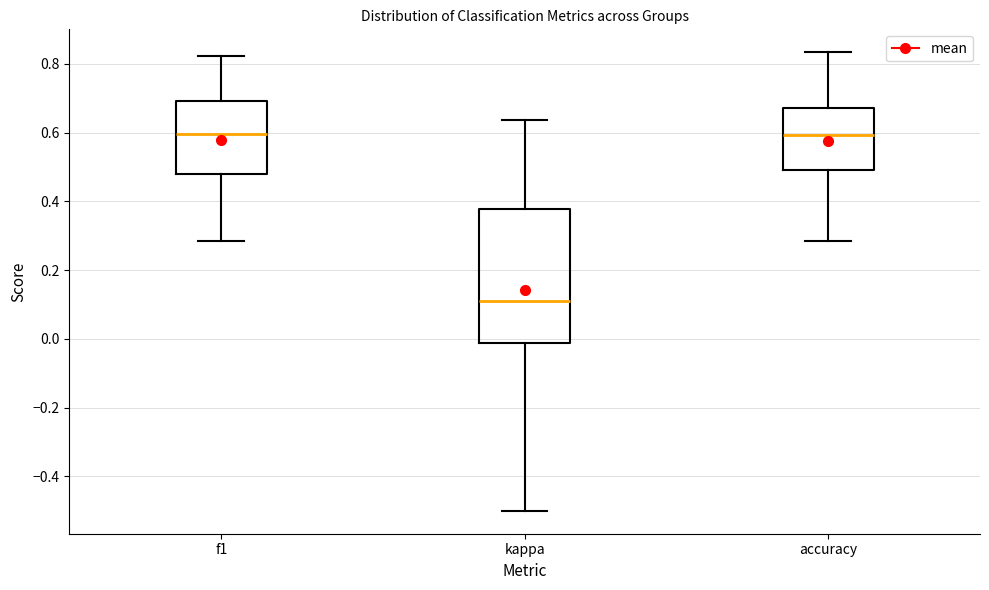

Reading left to right, read every box against the y-axis: the position of its median line, the range the box covers, and the ends of its whiskers. The values are not printed on the chart, so give them approximately, as read against the axis.

f1: median 0.60, box 0.48 to 0.70, whiskers 0.28 to 0.82
kappa: median 0.12, box -0.02 to 0.38, whiskers -0.50 to 0.64
accuracy: median 0.60, box 0.50 to 0.68, whiskers 0.28 to 0.84